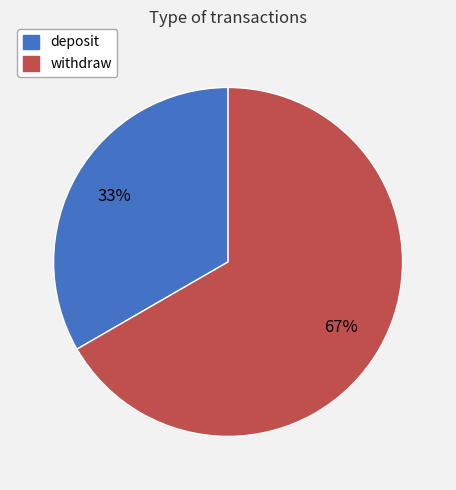

To the nearest percent, what is the average slice percentage?

50%